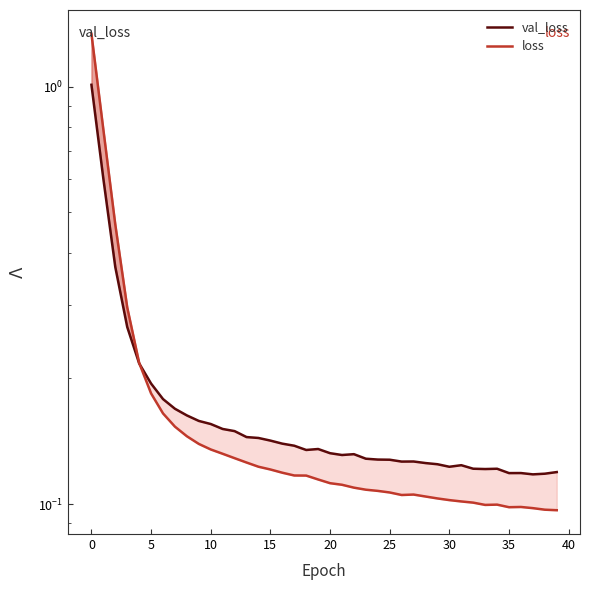

Does the chart have visible grid lines?

No